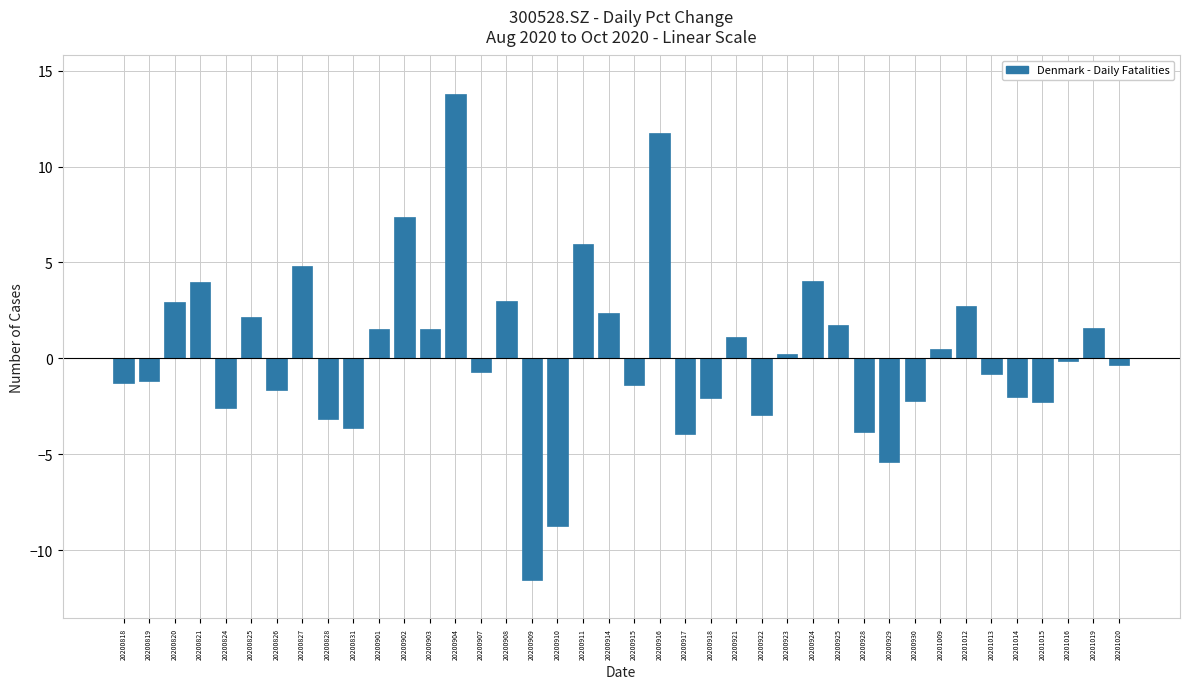

Which label corresponds to the smallest value in the chart?

20200909